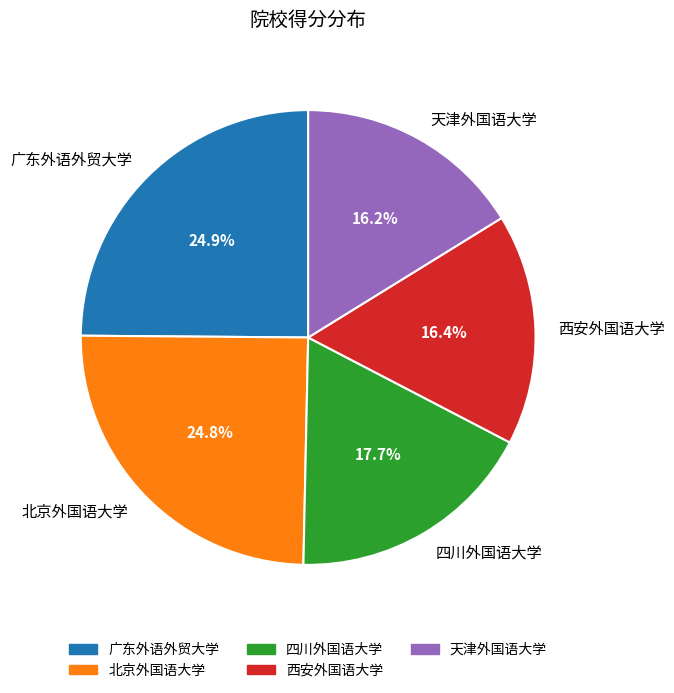

What percentage is NOT represented by 天津外国语大学?

83.8%